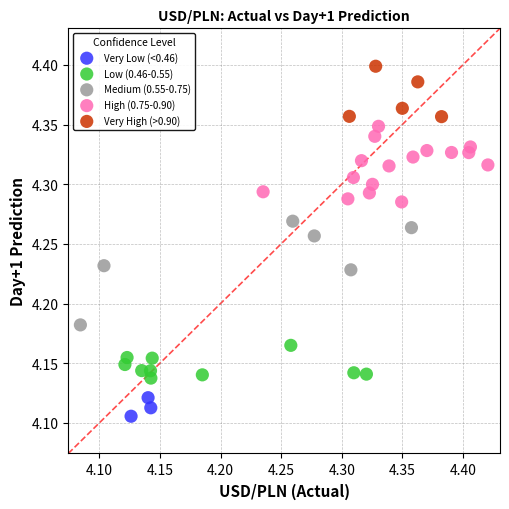

What are all the series names shown in the legend?

Very Low (<0.46), Low (0.46-0.55), Medium (0.55-0.75), High (0.75-0.90), Very High (>0.90)